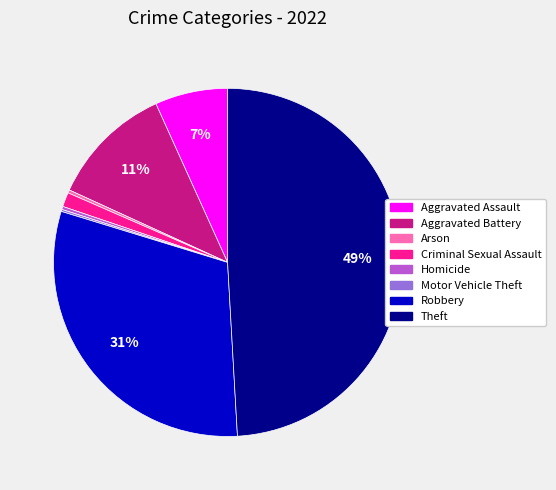

Is there any slice that represents more than half of the pie?

No